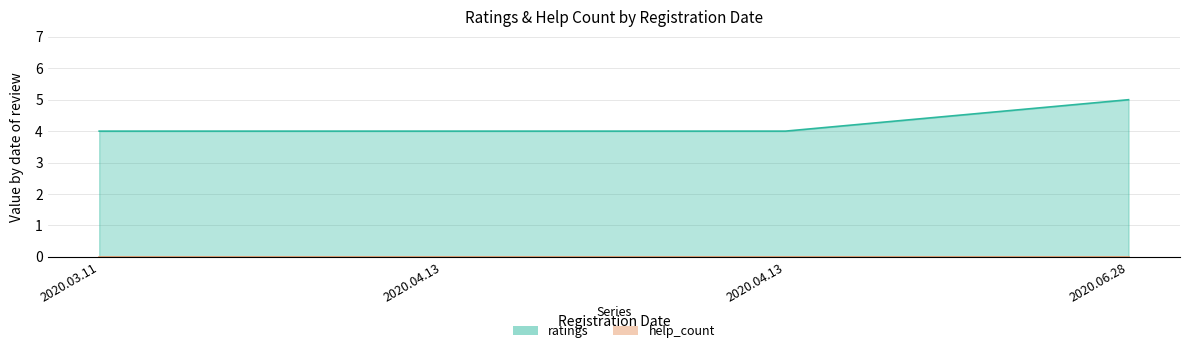

Reading left to right, transcribe all the data shown in this chart.

4	4	4	5